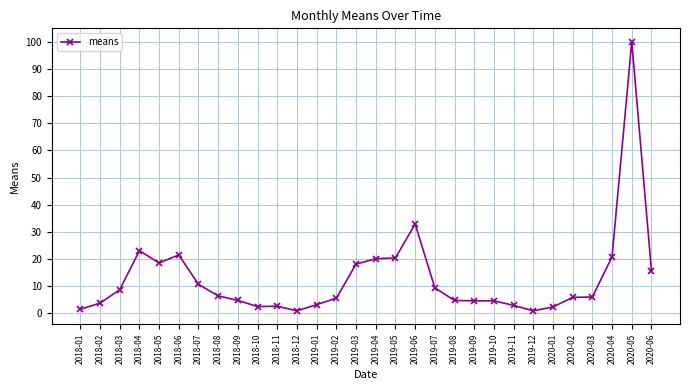

What is the difference between the maximum and minimum values?

99.0